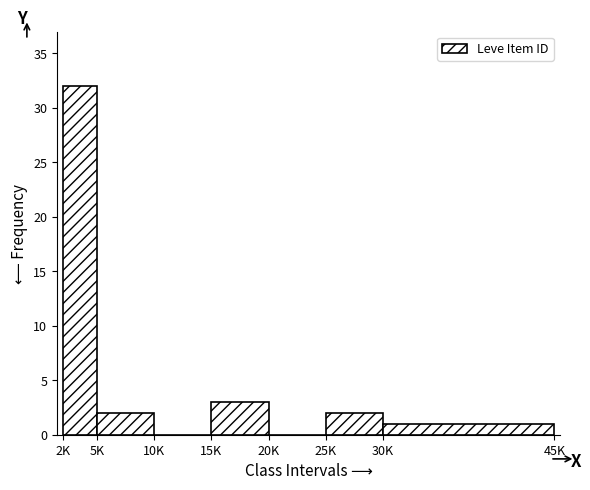

Reading left to right, list all the values displayed in this chart.

2K=32	5K=2	10K=0	15K=3	20K=0	25K=2	30K=1